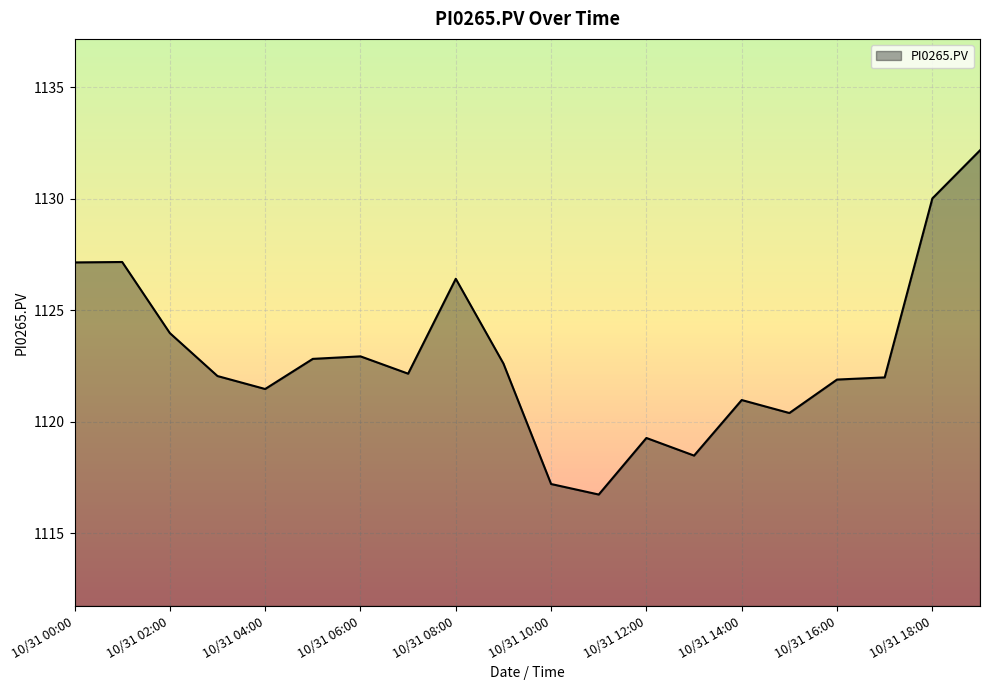

What is the maximum value shown in the chart?

1132.2